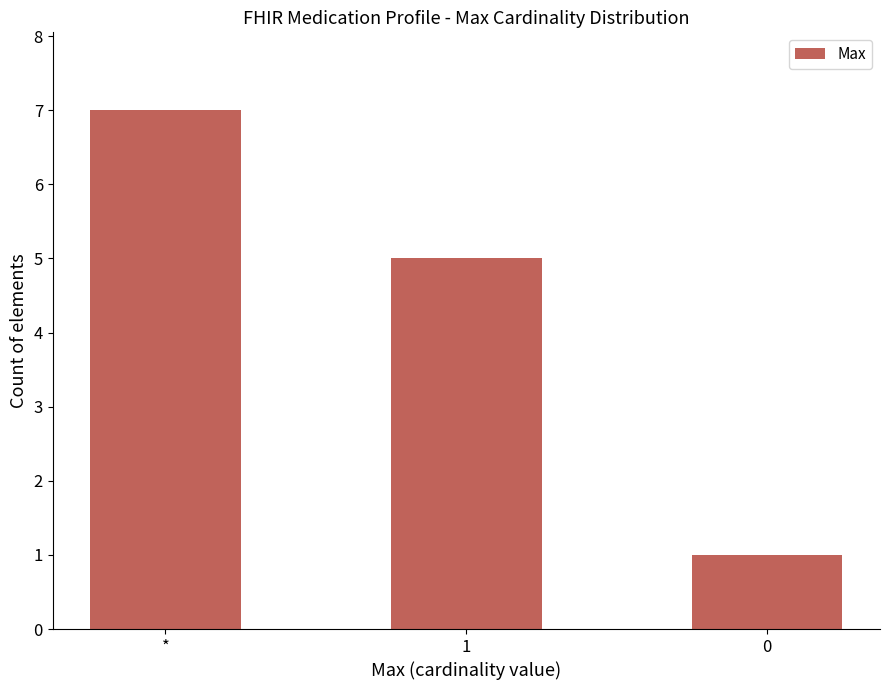

What is the sum of the values at 0 and 1?

6